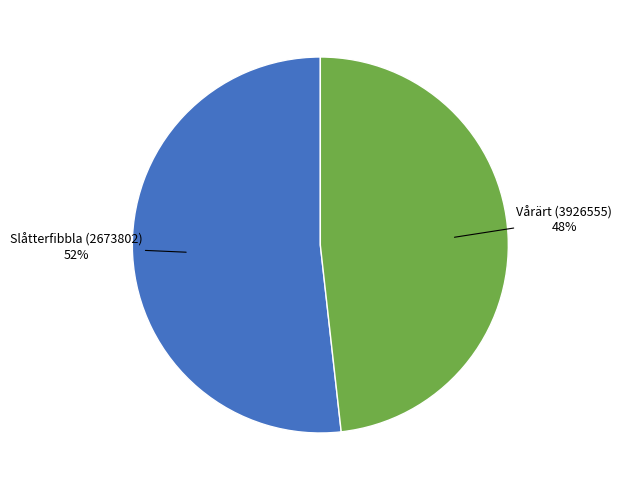

To the nearest percent, what is the difference between the largest and smallest slice percentages?

4%